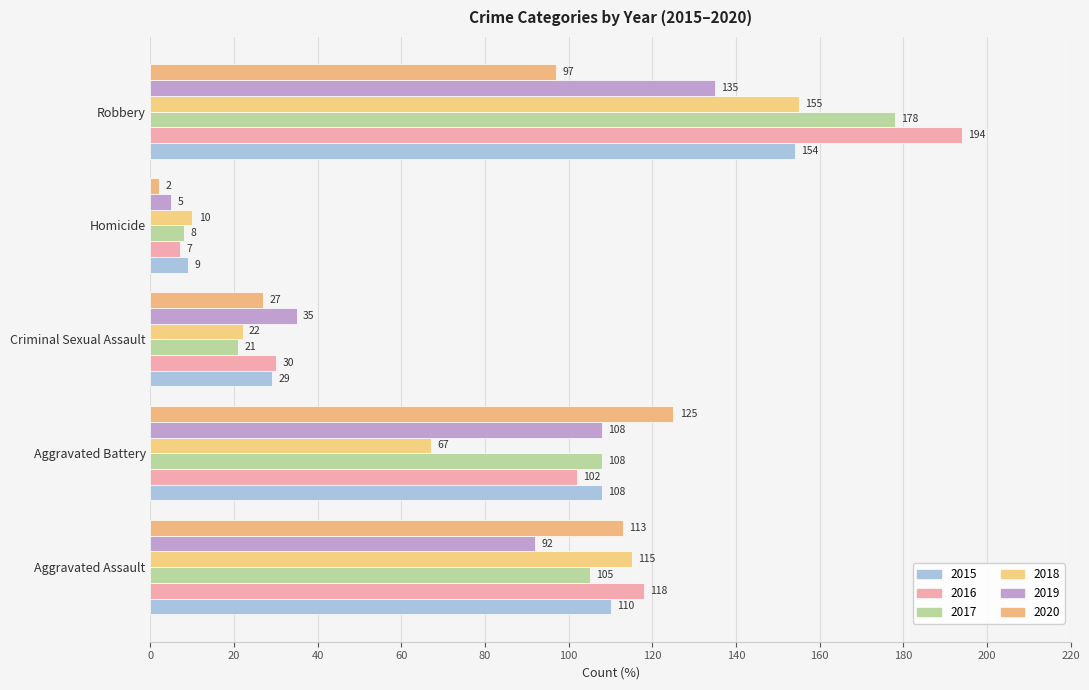

How many distinct data groups are displayed?

6